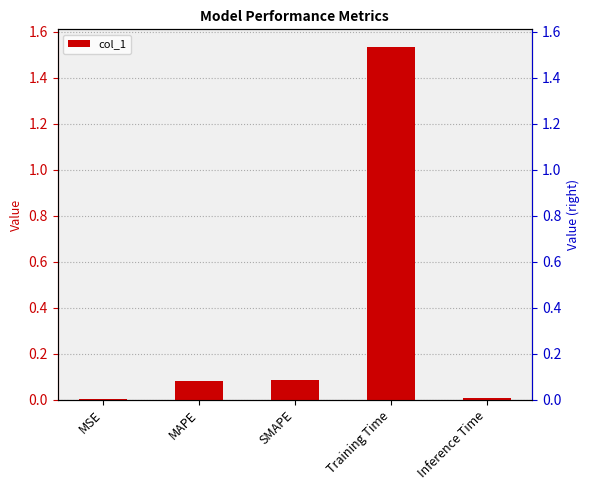

The value at MSE is 0.0. True or false?

True